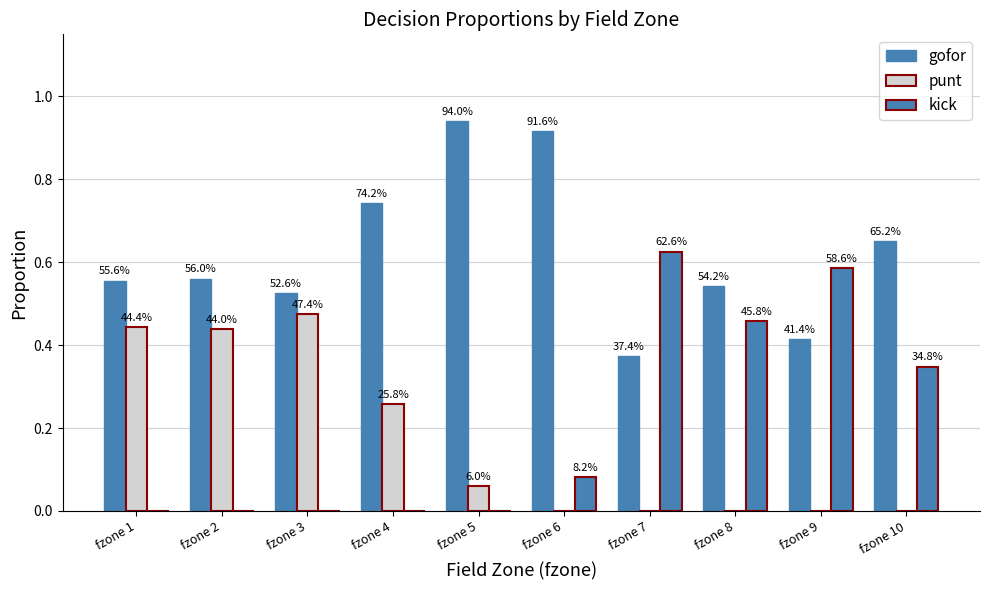

At which label is kick closest to 0?

fzone 1